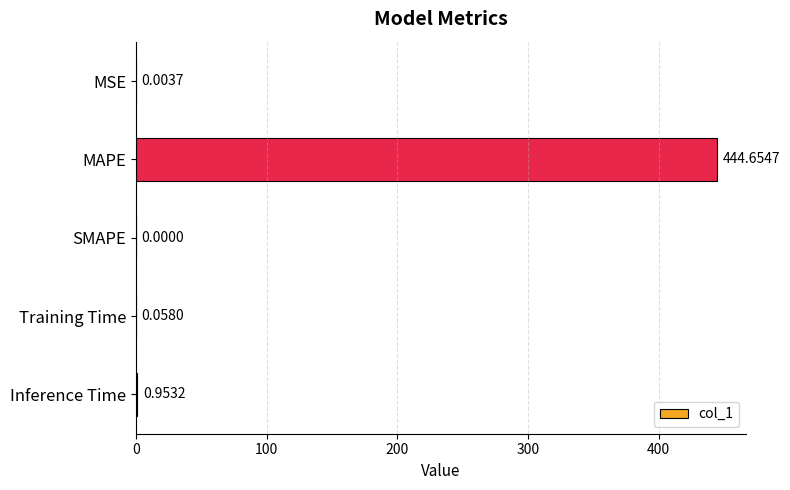

What is the sum of all values?

445.7